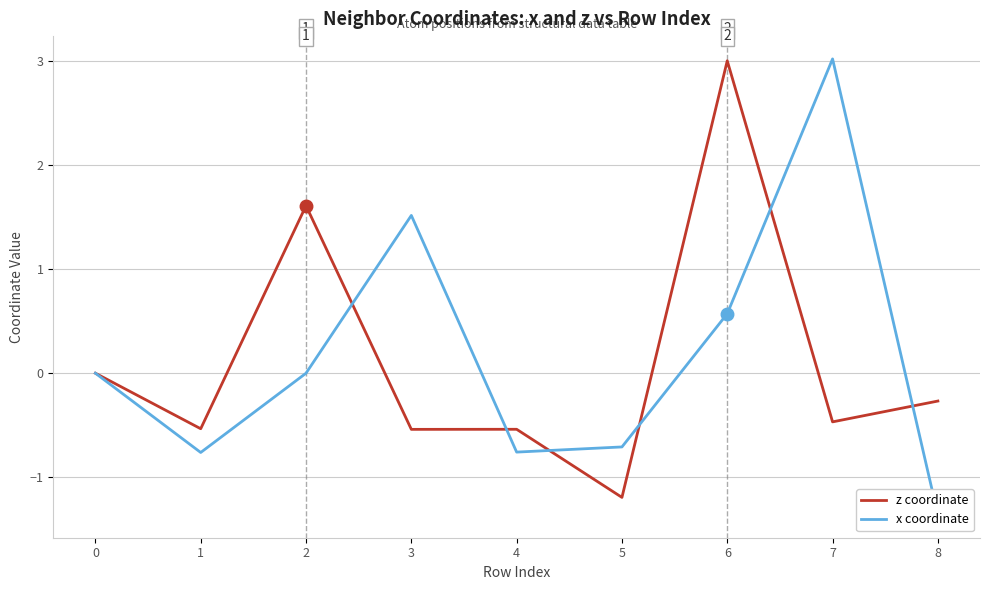

Reading left to right, what are all the values shown in this chart?

z coordinate: 0=0.0	1=-0.5	2=1.6	3=-0.5	4=-0.5	5=-1.2	6=3.0	7=-0.5	8=-0.3
x coordinate: 0=0.0	1=-0.8	2=0.0	3=1.5	4=-0.8	5=-0.7	6=0.6	7=3.0	8=-1.4